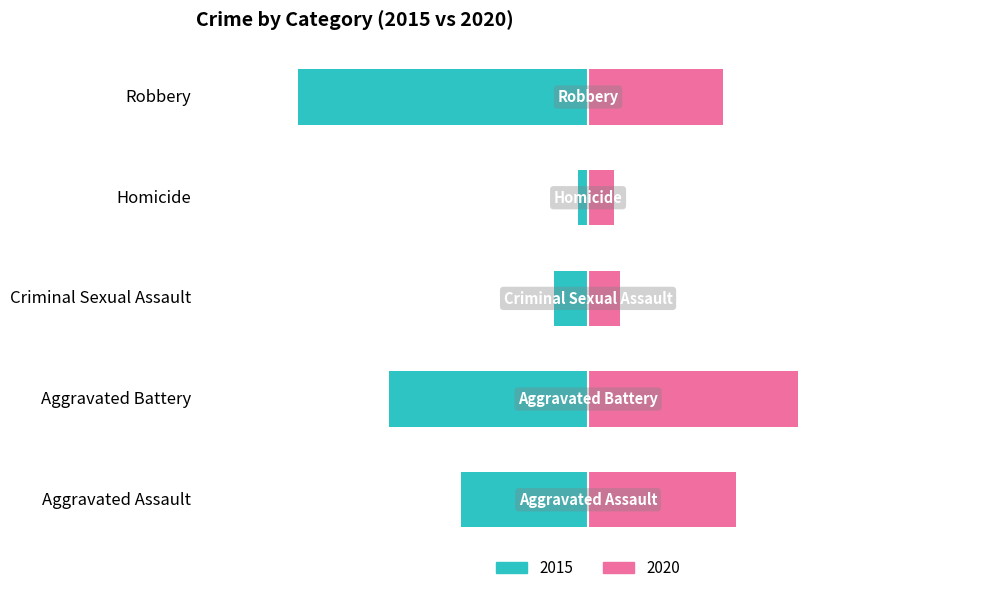

Between Robbery and Aggravated Battery, which is larger?

Robbery